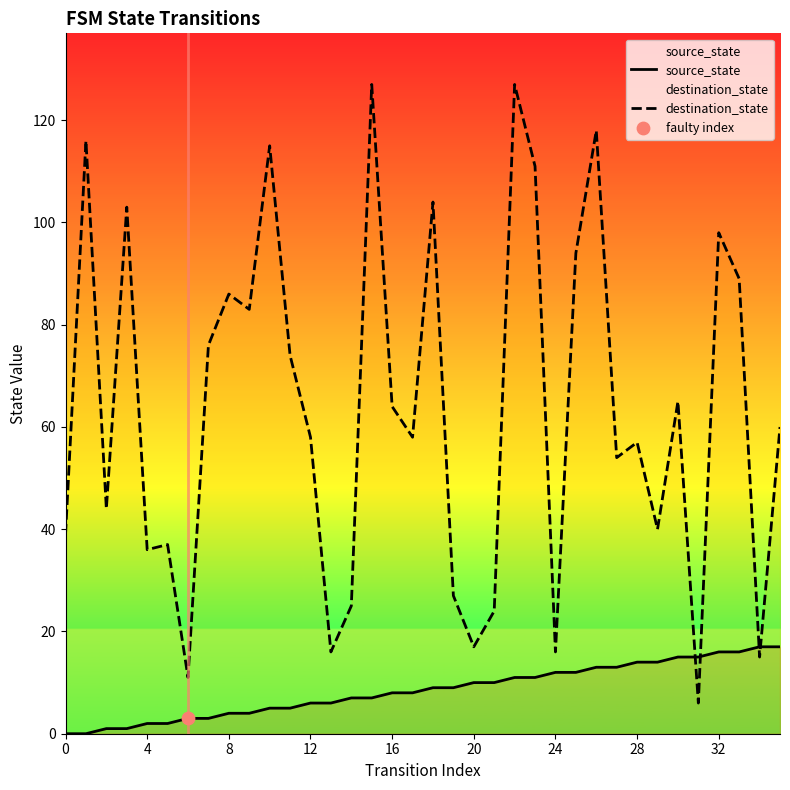

Which series contains the highest Y value?

destination_state